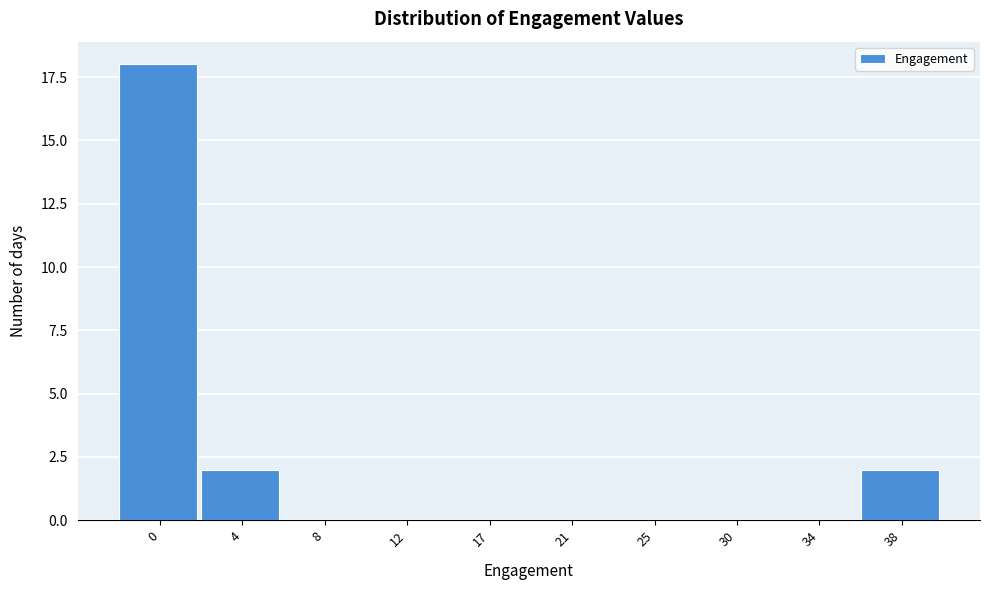

Reading left to right, what are all the values shown in this chart?

0=18	4=2	8=0	12=0	17=0	21=0	25=0	30=0	34=0	38=2